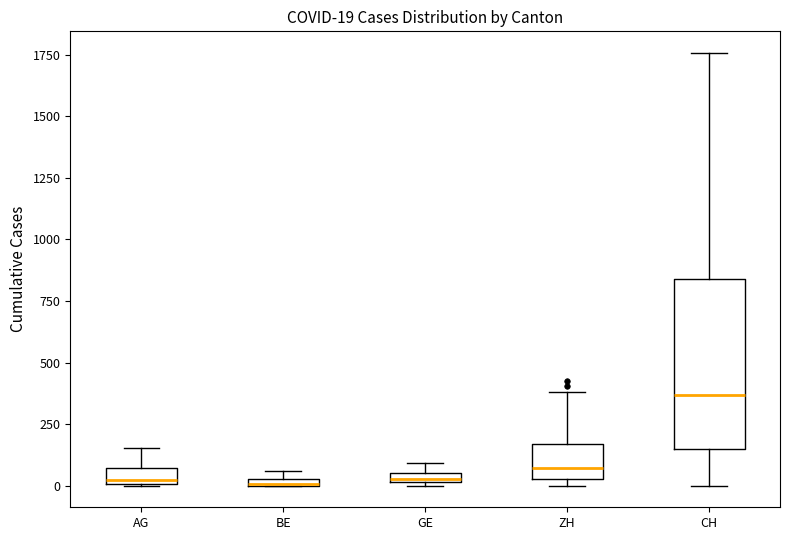

Comparing the boxes themselves (not the whiskers), which one is the tallest?

CH